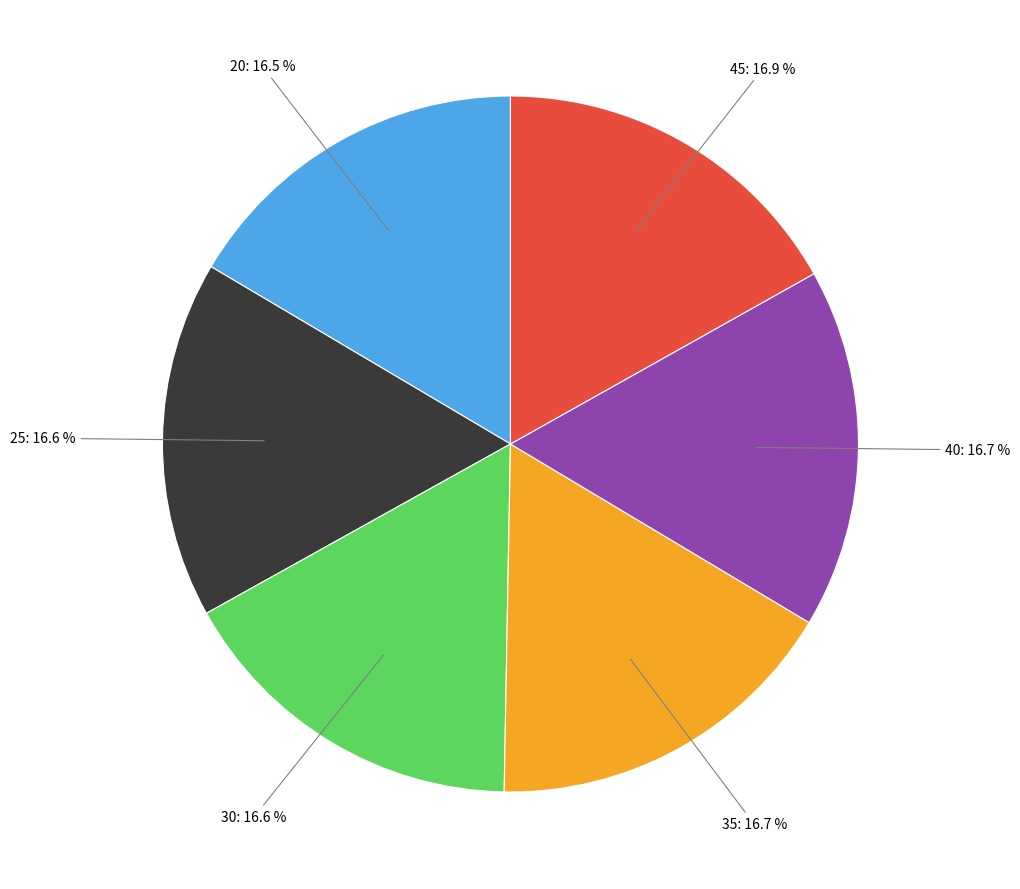

What is the ratio of the value at 25 to the value at 45?

1.0